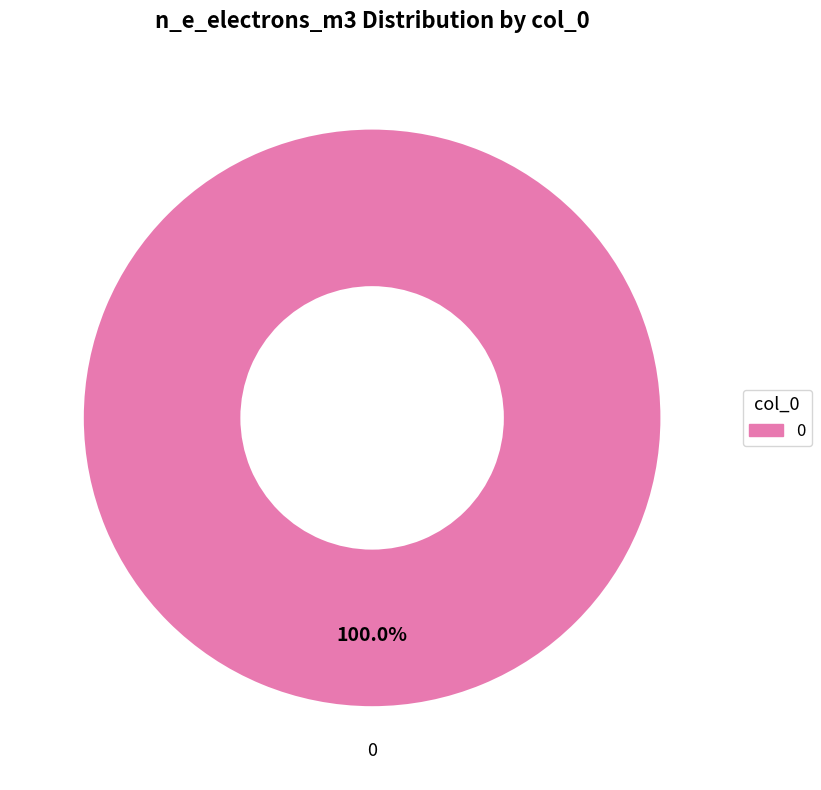

Is there any slice that represents more than half of the pie?

Yes